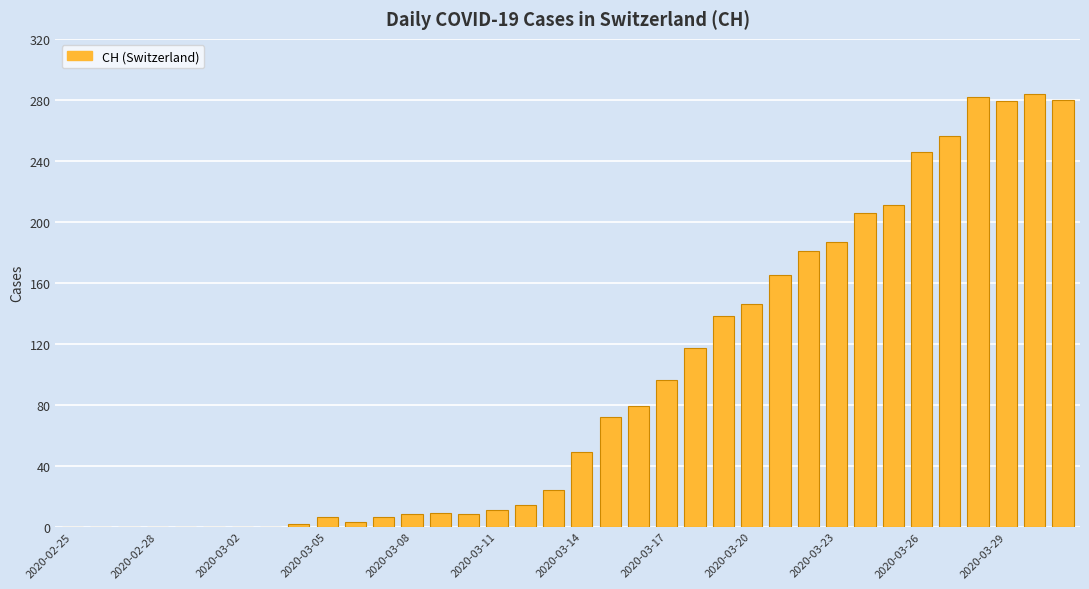

What is the greatest value displayed?

284